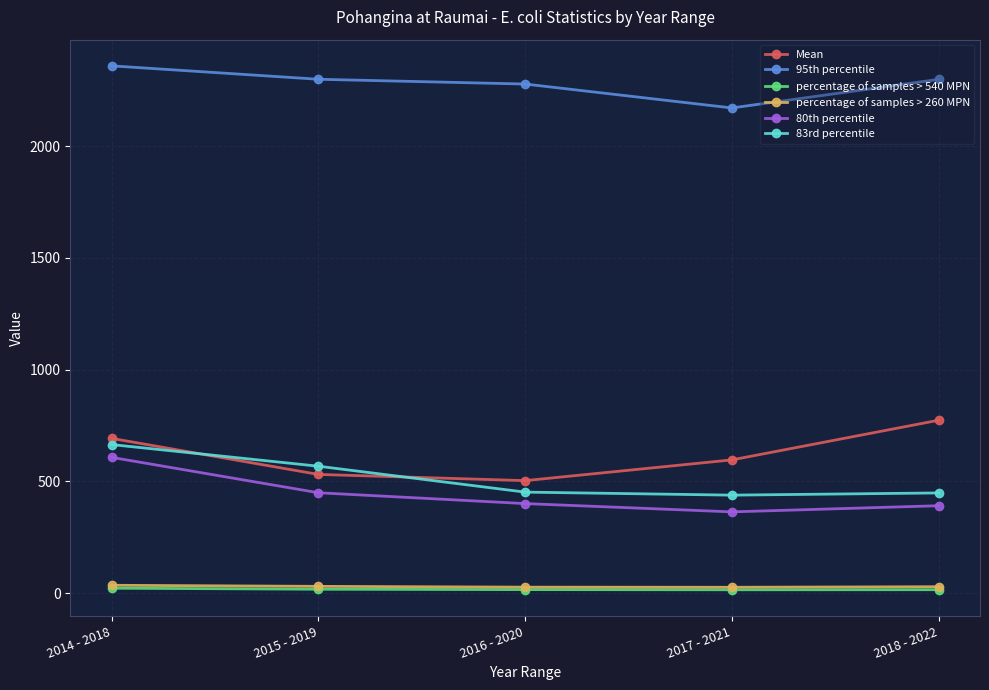

What is the difference between the maximum and second lowest values in the percentage of samples > 540 MPN series?

6.7